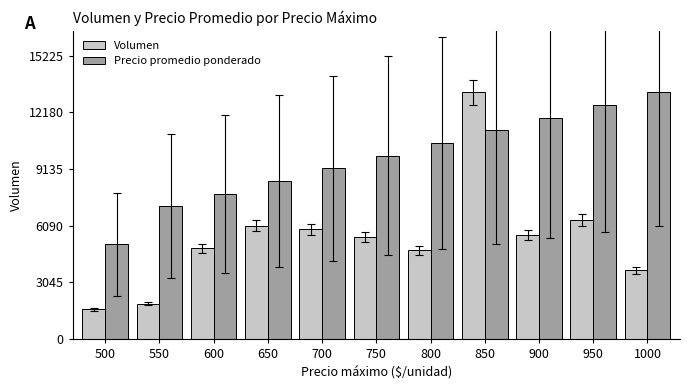

Is the value of Precio promedio ponderado at 600 greater than the value of Volumen at 950?

Yes